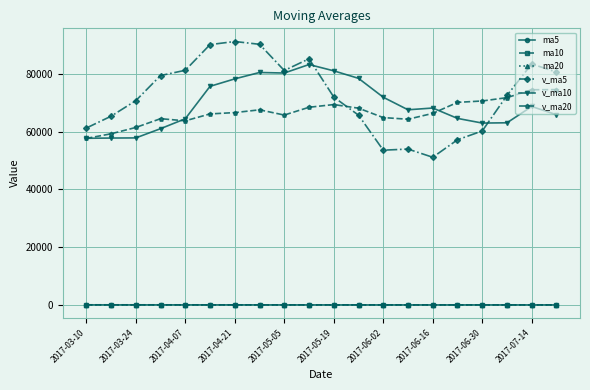

True or false: v_ma5 has more than 0 interior local peaks.

True